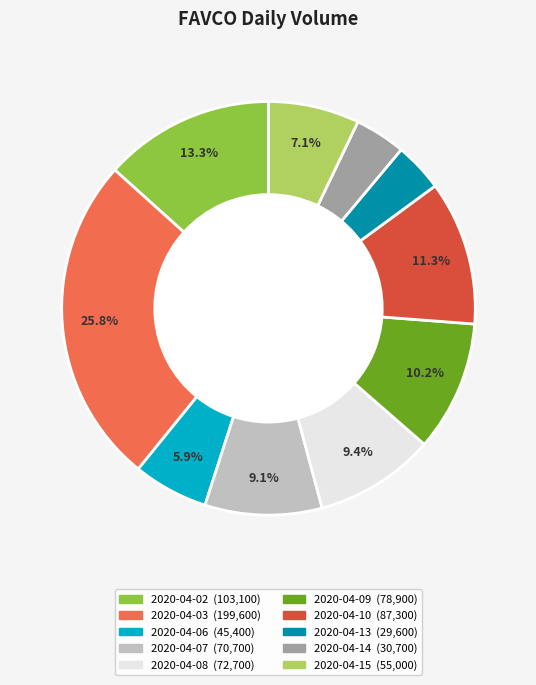

How many segments does this pie chart have?

10